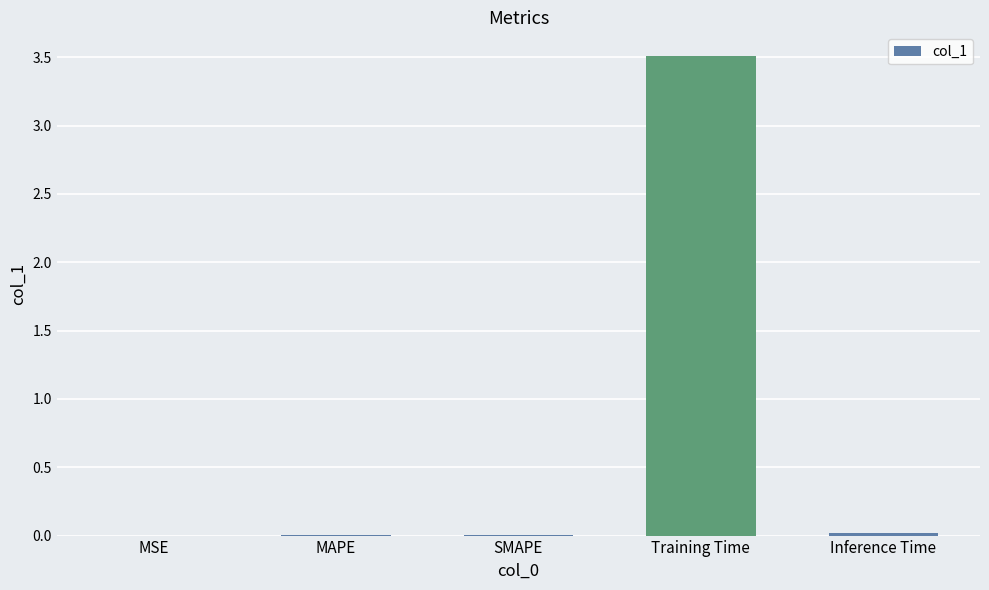

Which has a higher value, SMAPE or Training Time?

Training Time